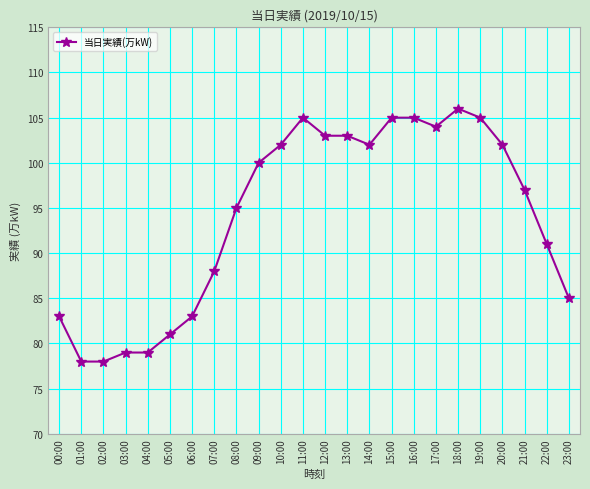

Is this an area chart (filled region under the line)?

No